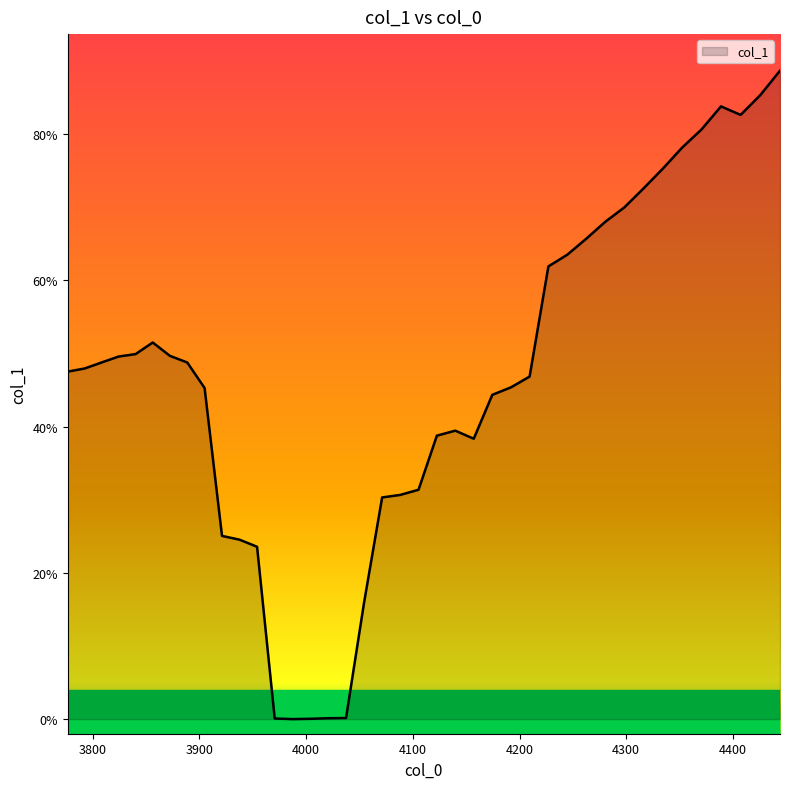

Does the chart display data point markers on the line(s)?

No